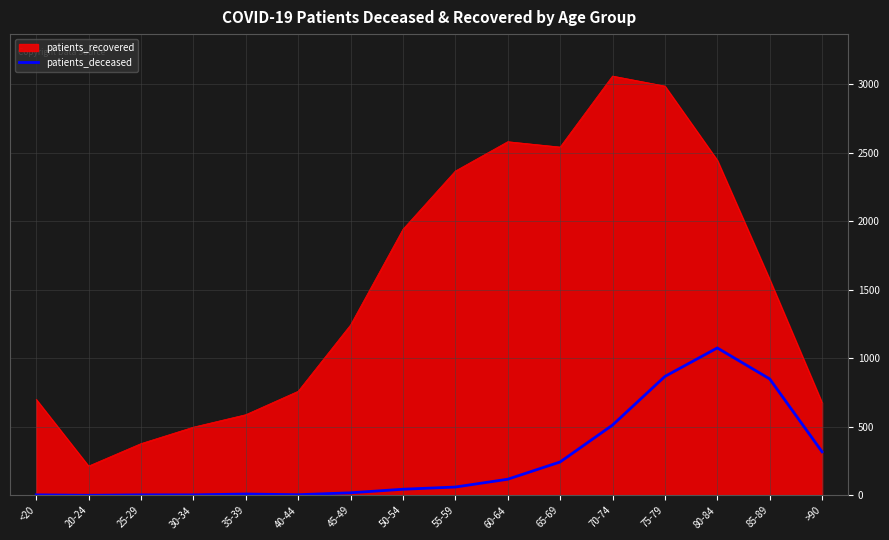

What is the difference between the maximum and minimum values in the patients_deceased series?

1075